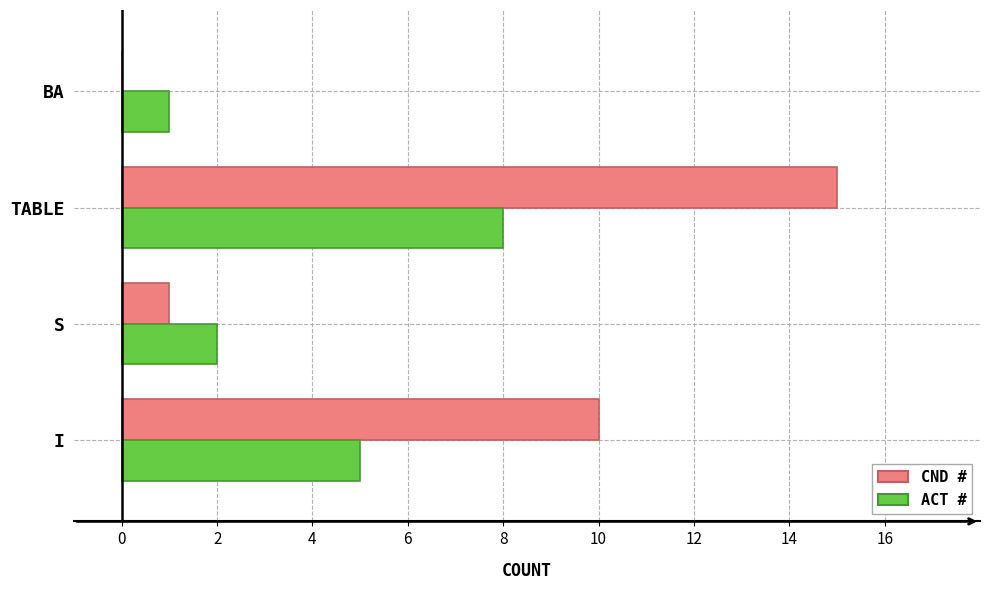

What is the sum of the CND # values at BA and TABLE?

15